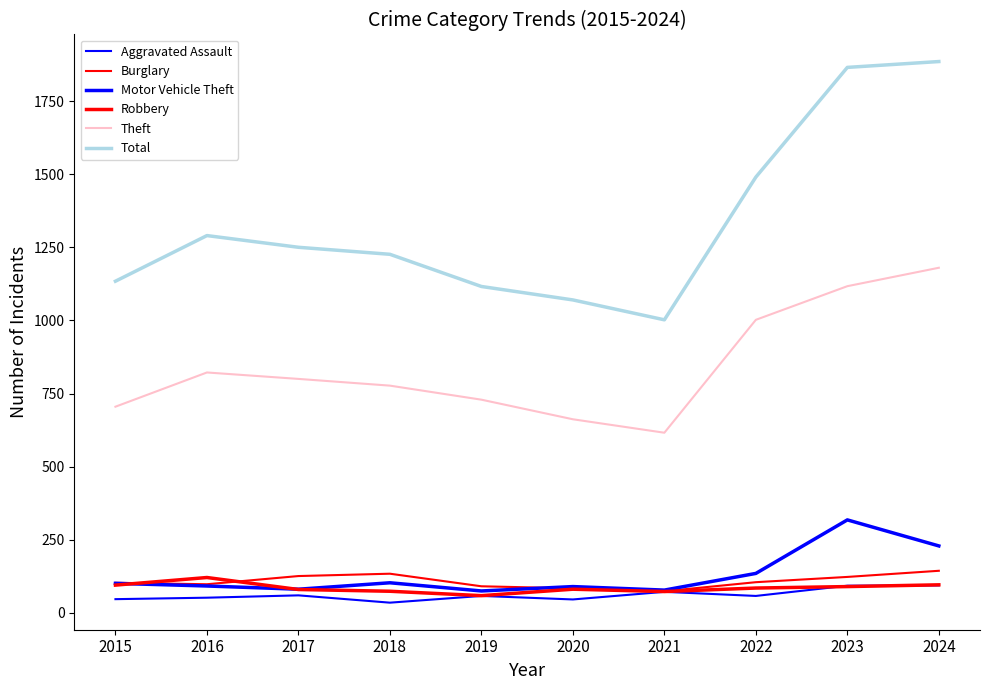

At which category does the chart reach its peak across all series?

2024